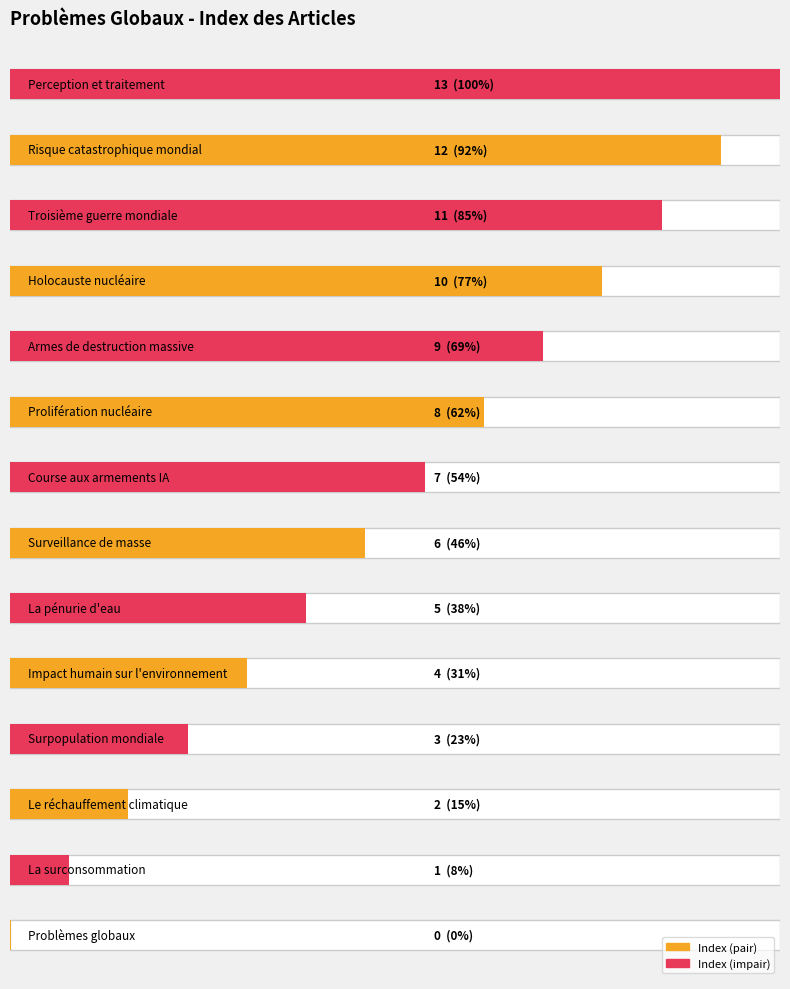

What is the greatest value displayed?

13